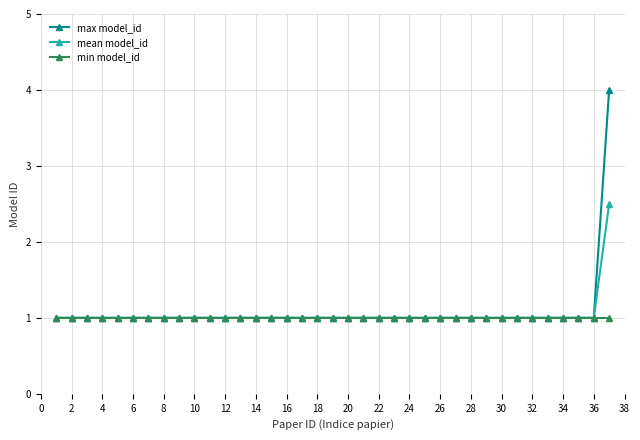

Which series has the largest range (max minus min)?

max model_id